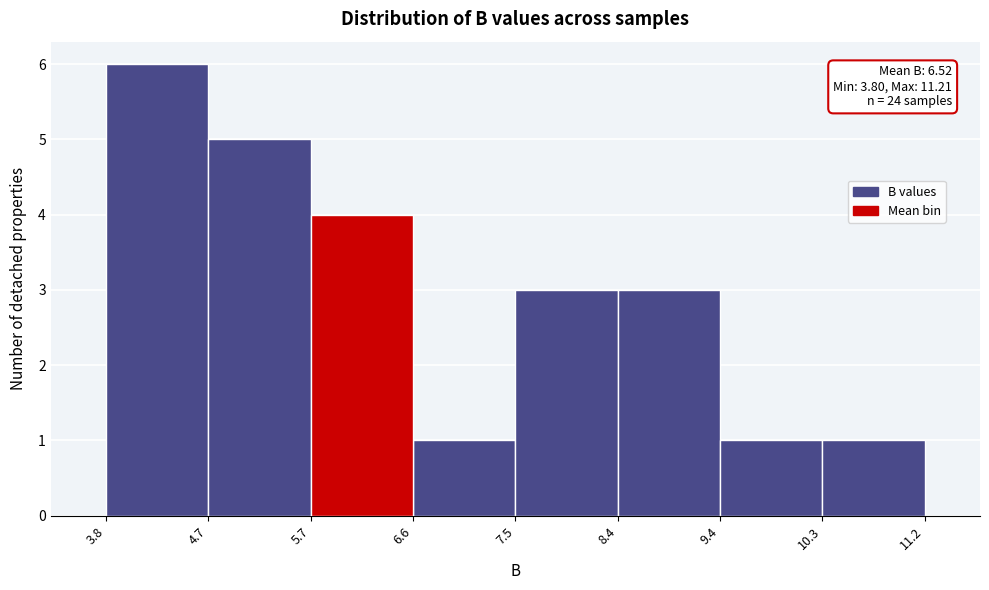

Which range on the x-axis has the tallest bar?

3.8 to 4.7